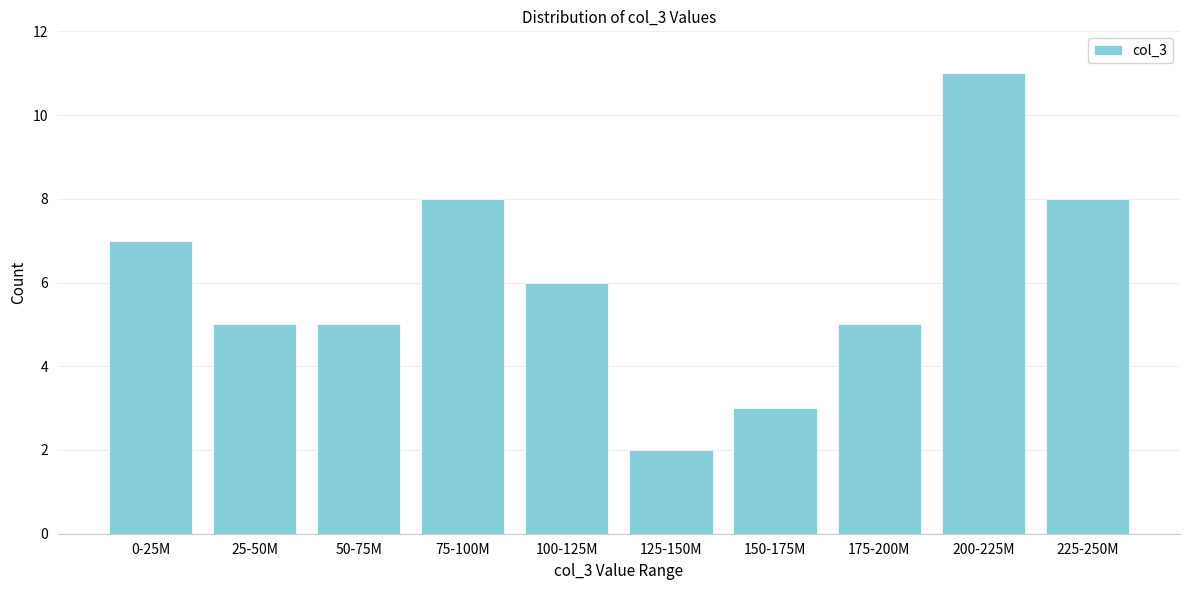

Reading left to right, extract all data points from this chart.

7	5	5	8	6	2	3	5	11	8